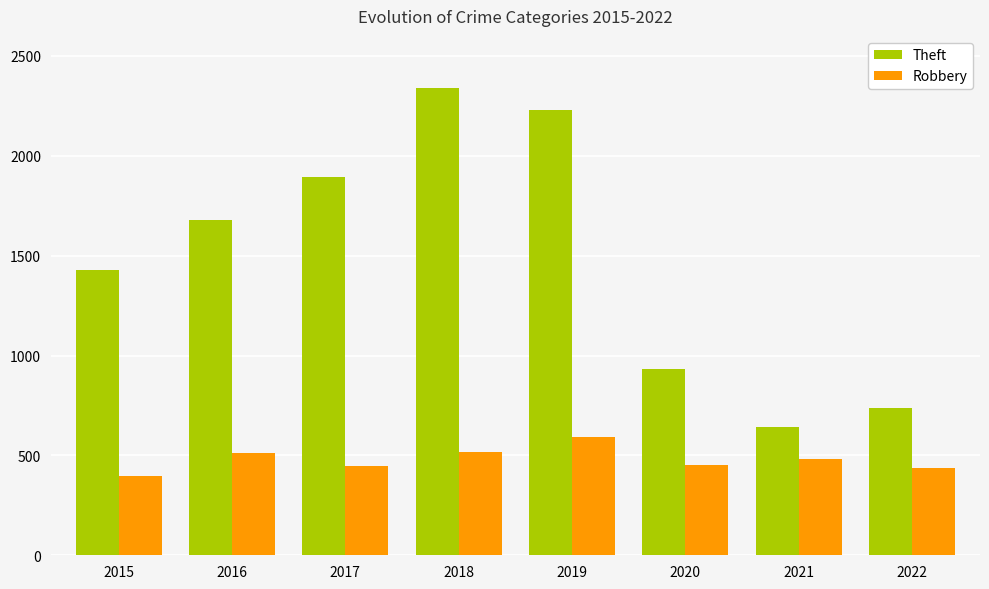

Is it true that Robbery equals 395 at 2015?

True